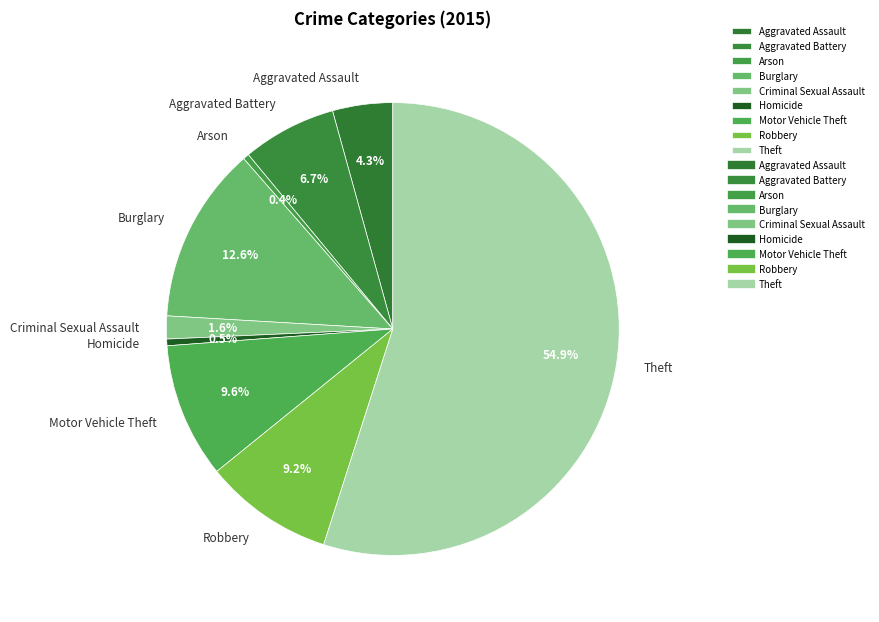

Approximately how many times larger is the value at Robbery compared to Arson?

21.5